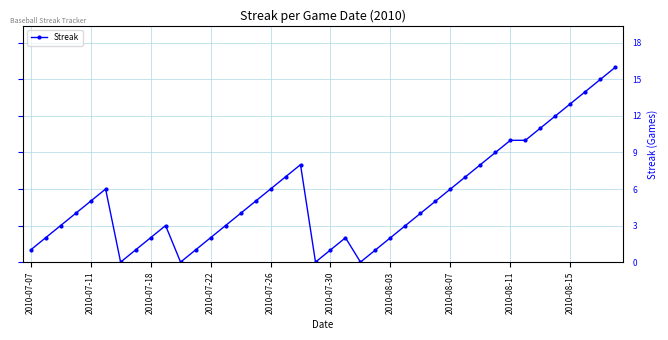

What is the maximum value shown in the chart?

16